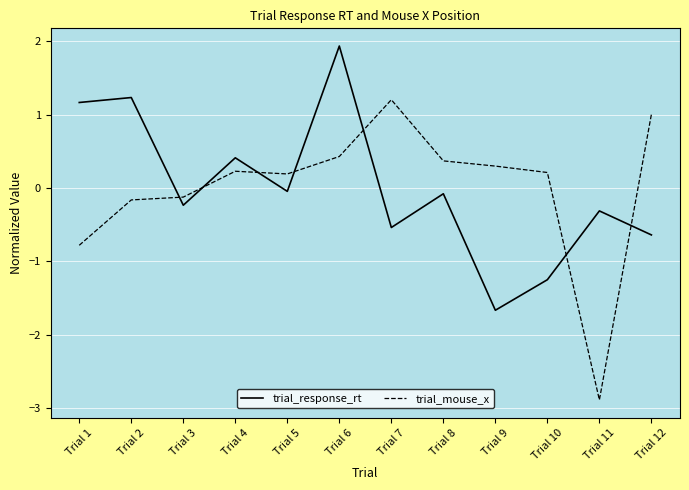

The value of trial_mouse_x at Trial 5 is 0.2. True or false?

True